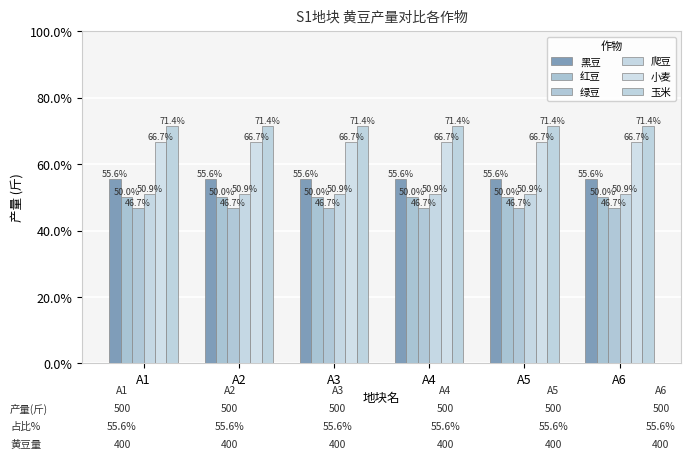

Reading left to right, what are all the values shown in this chart?

黑豆: 55.6	55.6	55.6	55.6	55.6	55.6
红豆: 50.0	50.0	50.0	50.0	50.0	50.0
绿豆: 46.7	46.7	46.7	46.7	46.7	46.7
爬豆: 50.9	50.9	50.9	50.9	50.9	50.9
小麦: 66.7	66.7	66.7	66.7	66.7	66.7
玉米: 71.4	71.4	71.4	71.4	71.4	71.4